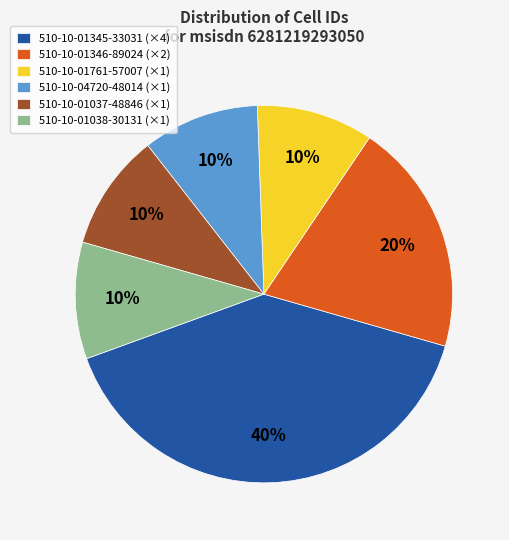

Is there any slice that represents more than half of the pie?

No